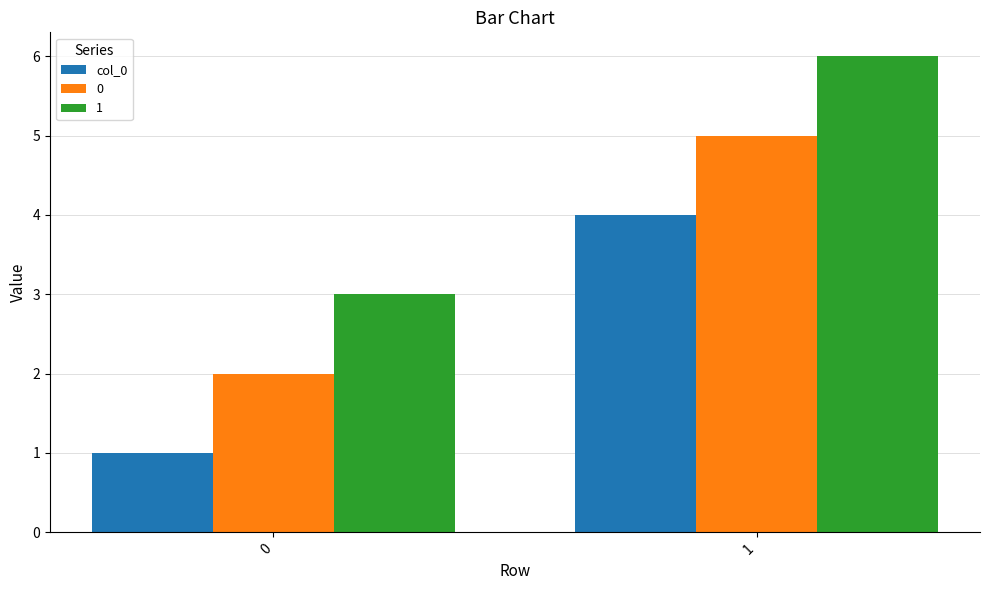

How many bars are there in total?

6